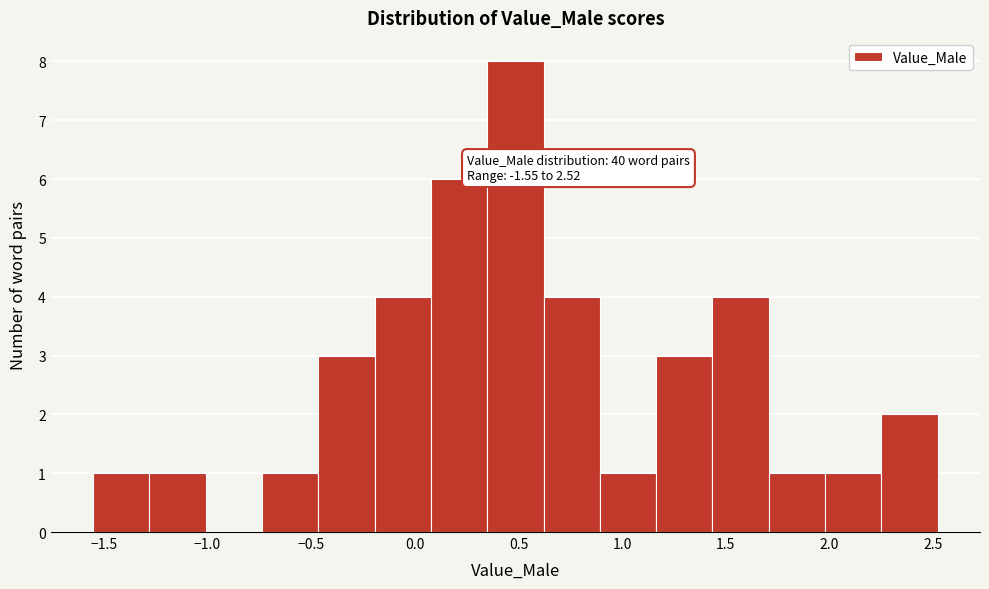

Which range on the x-axis has the tallest bar?

0.35 to 0.60